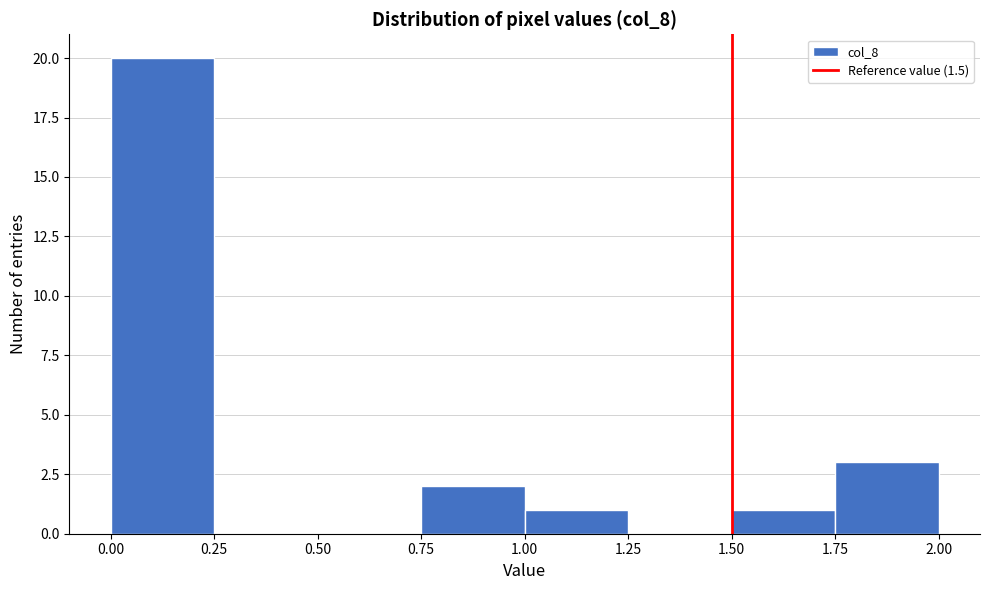

How tall is the bar that spans 0.75 to 1.00 on the x-axis? The values are not printed on the chart, so give them approximately, as read against the axis.

2